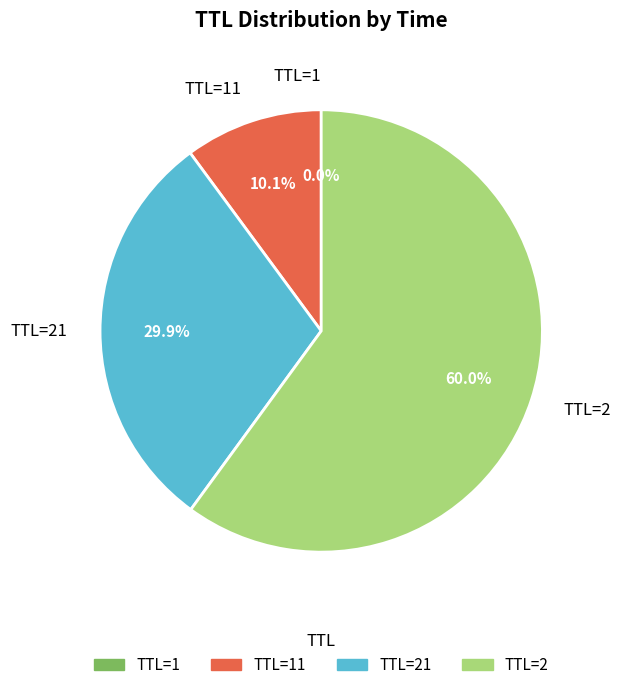

Which slice is the largest?

TTL=2